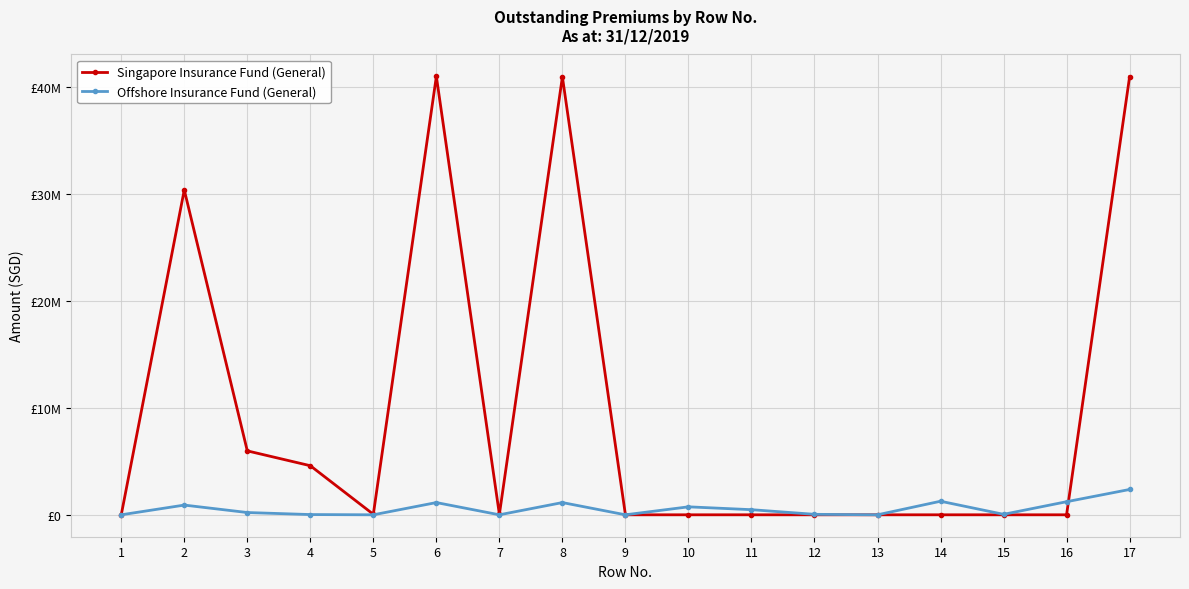

What are all the series names shown in the legend?

Singapore Insurance Fund (General), Offshore Insurance Fund (General)